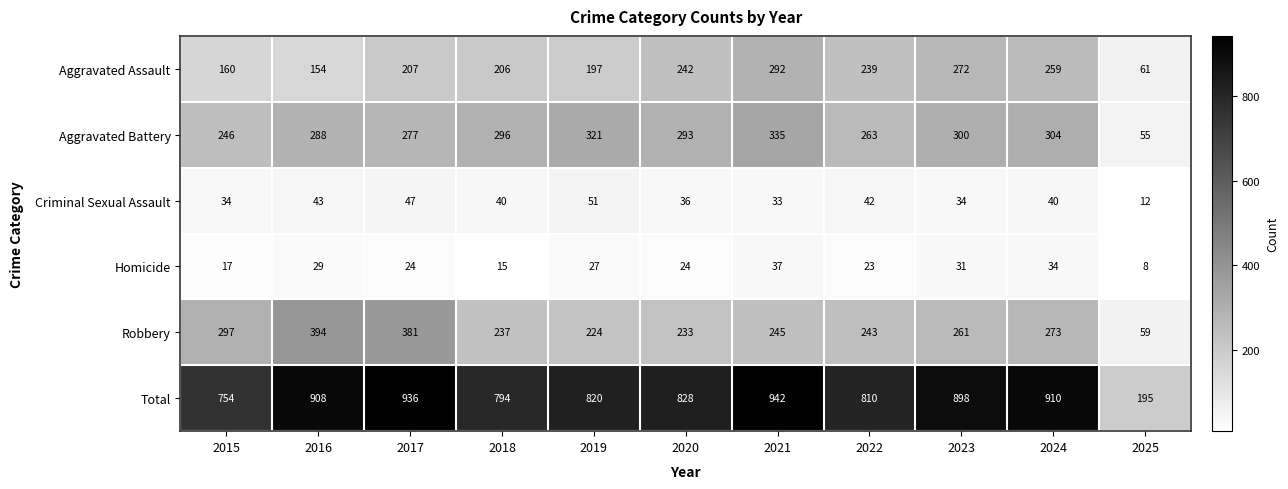

How many values in the Criminal Sexual Assault series are below 40?

5